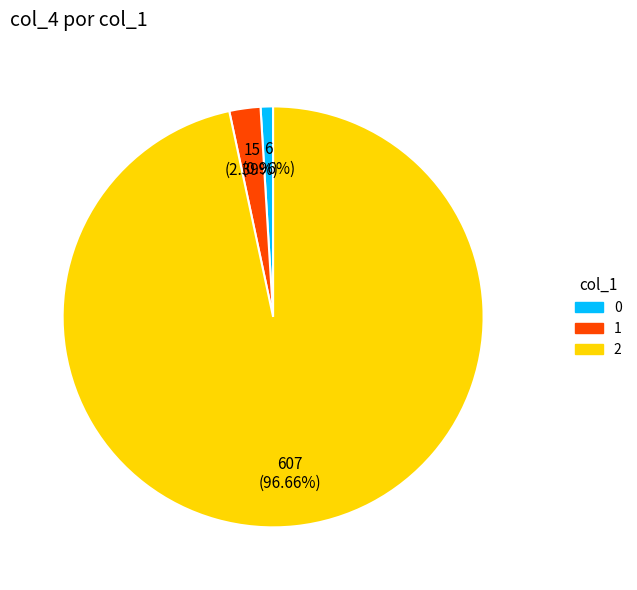

How many segments does this pie chart have?

3